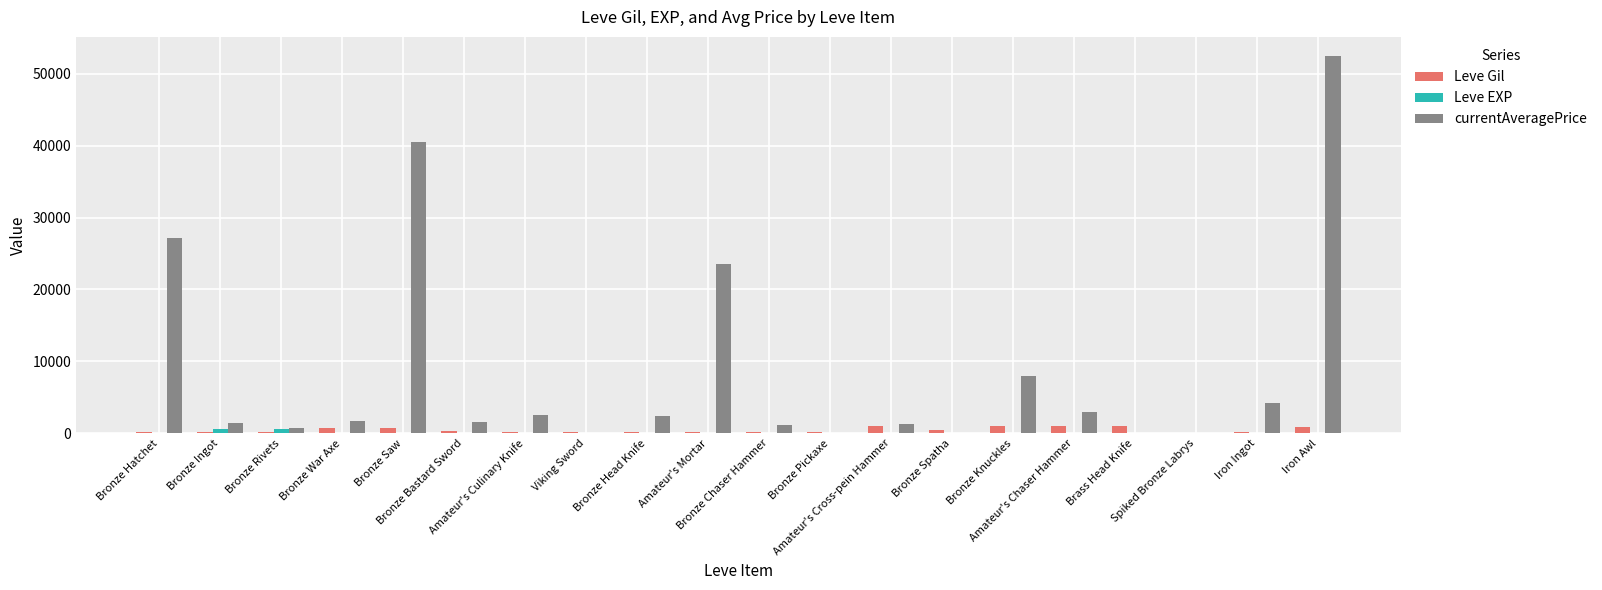

Which series has the largest total across all categories?

currentAveragePrice